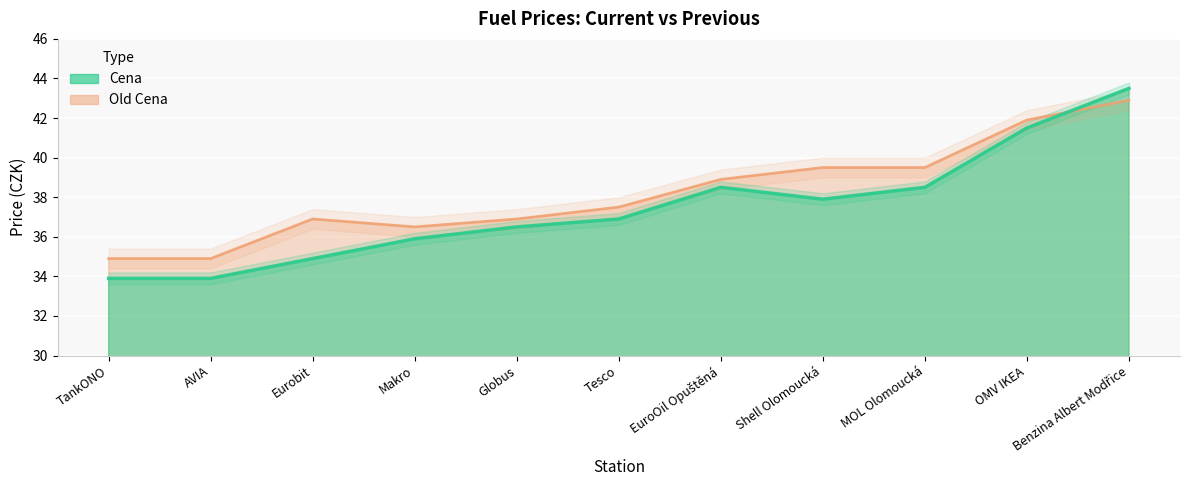

What is the label of the 10th point from the left?

OMV IKEA